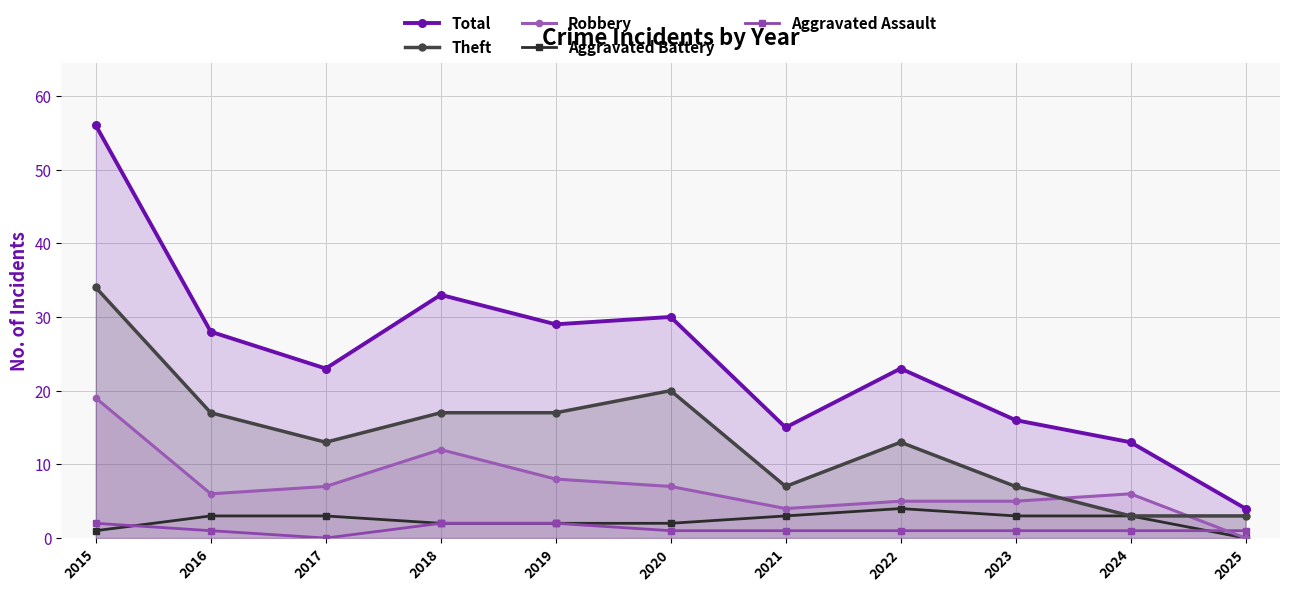

How many times do Theft and Robbery cross each other?

2